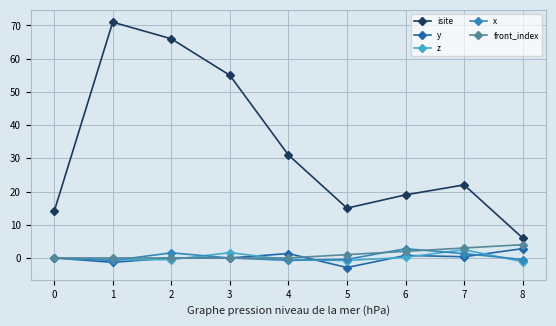

At which category does the chart reach its peak across all series?

1